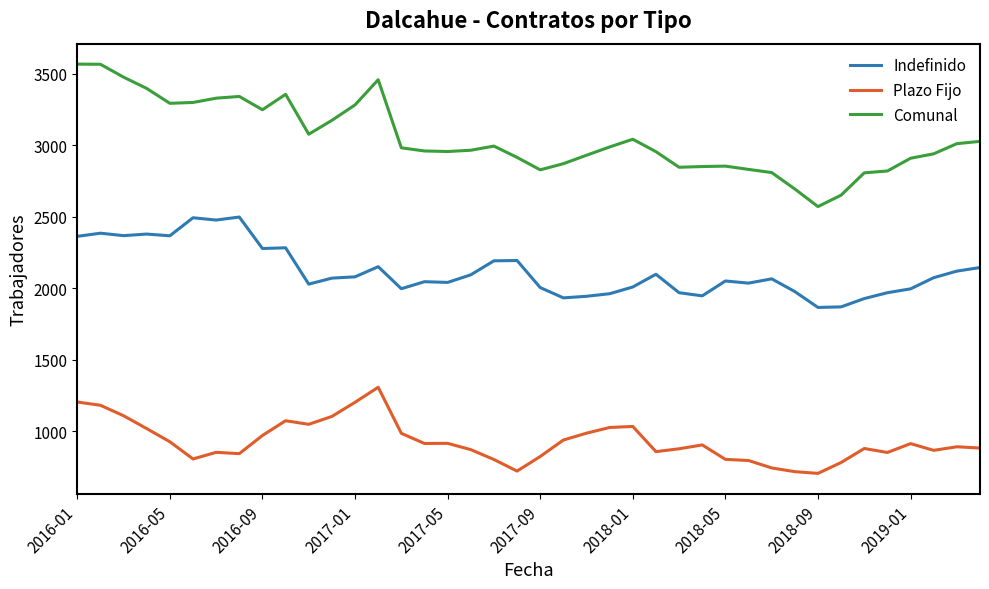

Does the chart display data point markers on the line(s)?

No